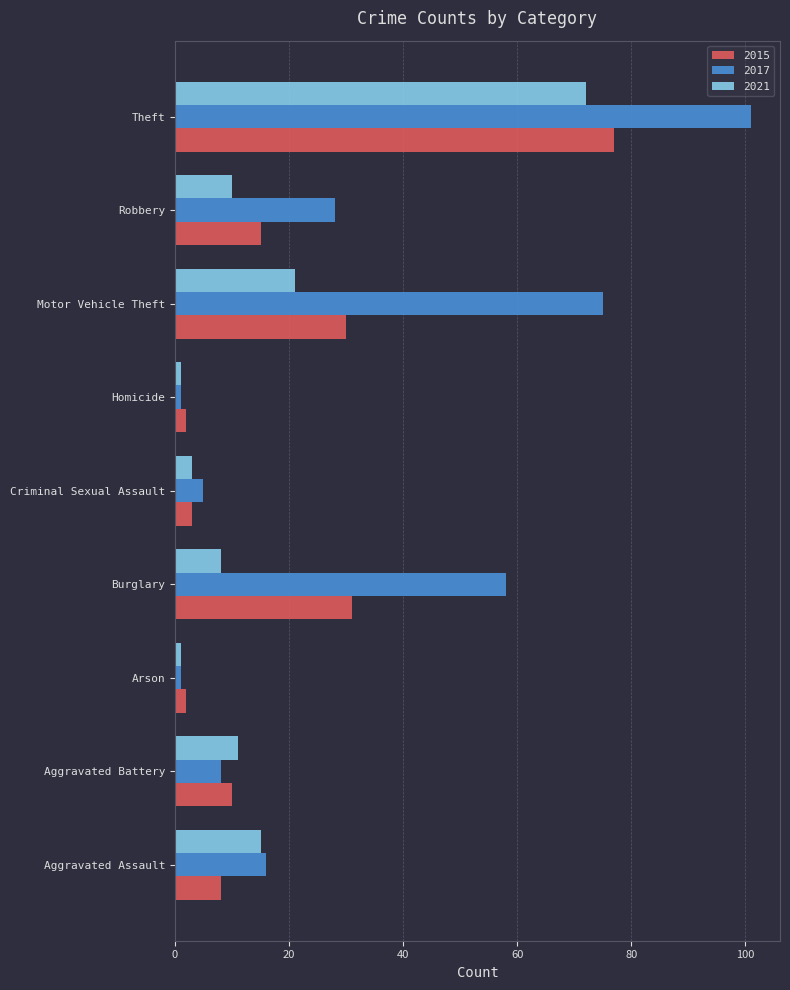

List the series in order of their peak value, highest first.

2017, 2015, 2021